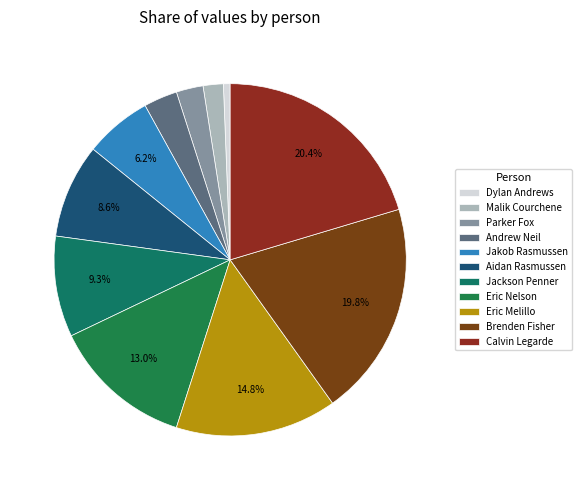

Count the number of slices in the pie.

11